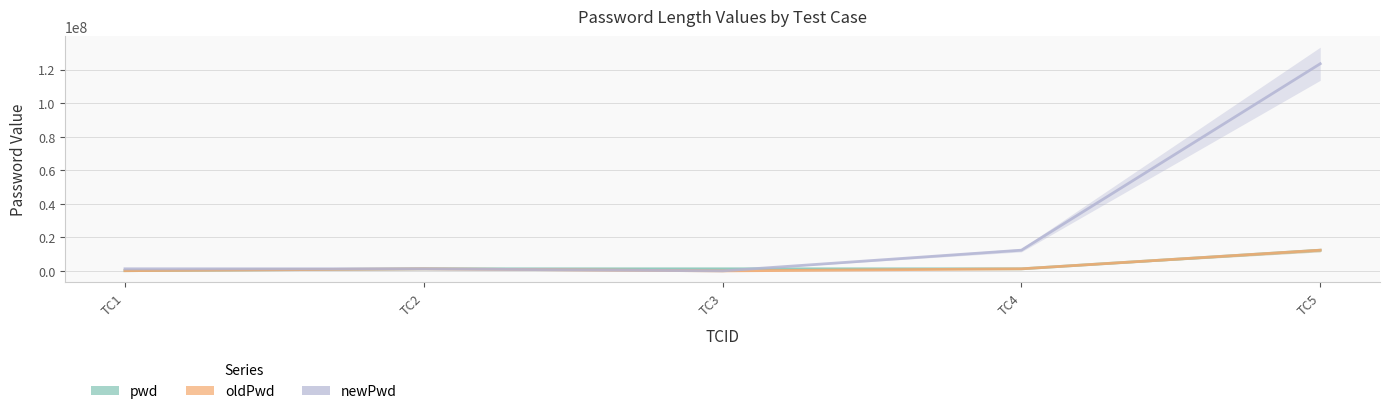

Between TC4 and TC5, which series saw the biggest shift?

newPwd